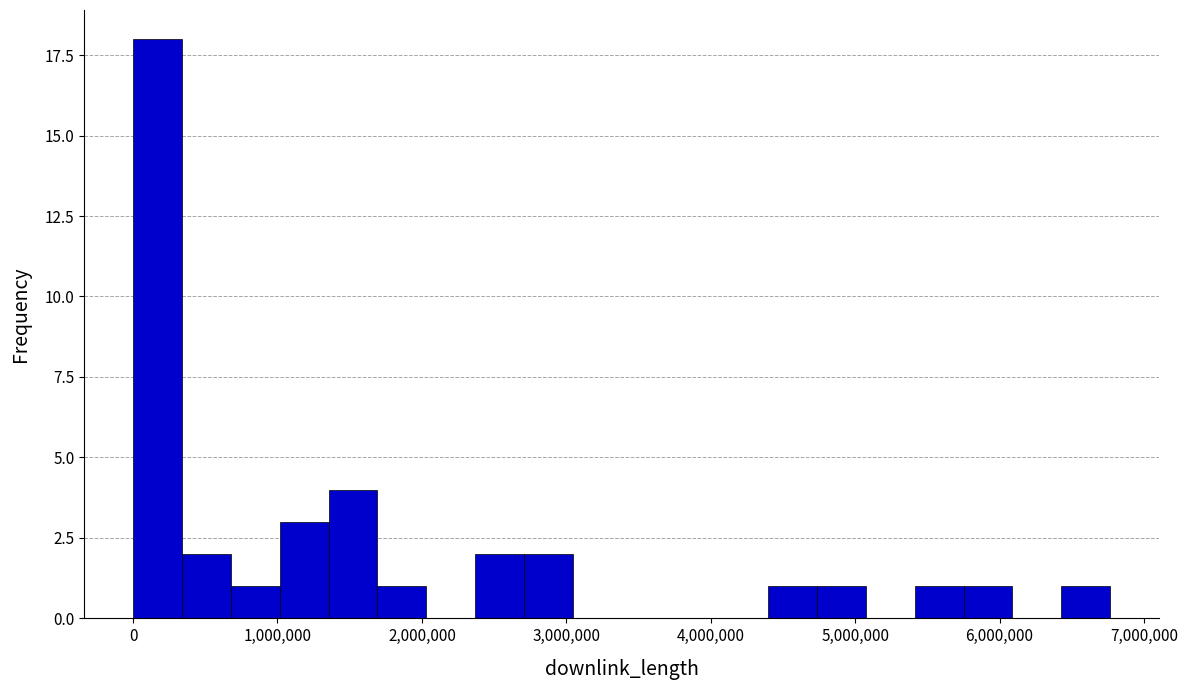

Around what value on the x-axis is the tallest bar? Give the approximate position of its centre, as read against the axis.

200000